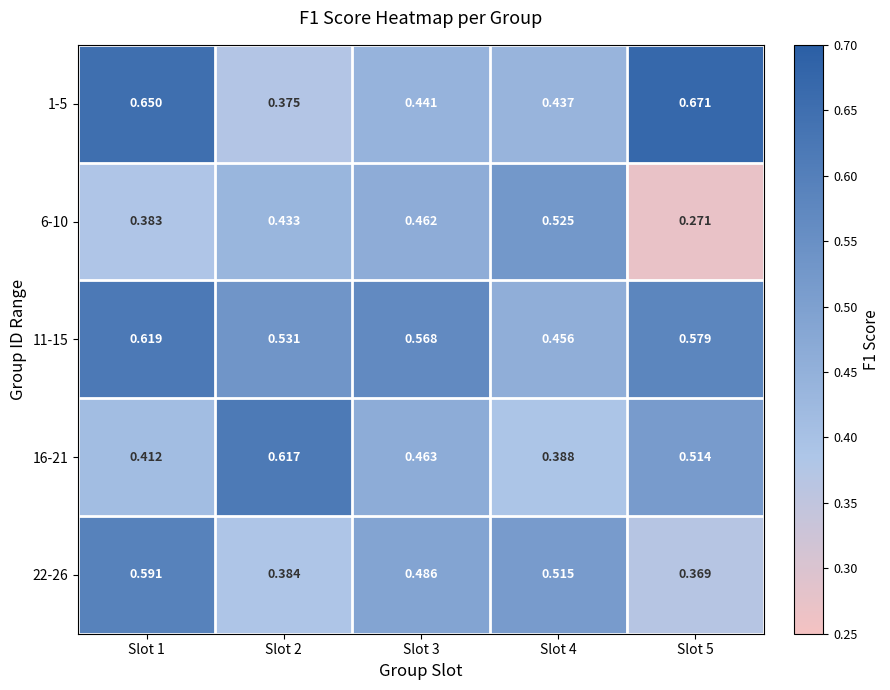

Is the value of 6-10 at Slot 2 greater than the value of 16-21 at Slot 4?

Yes